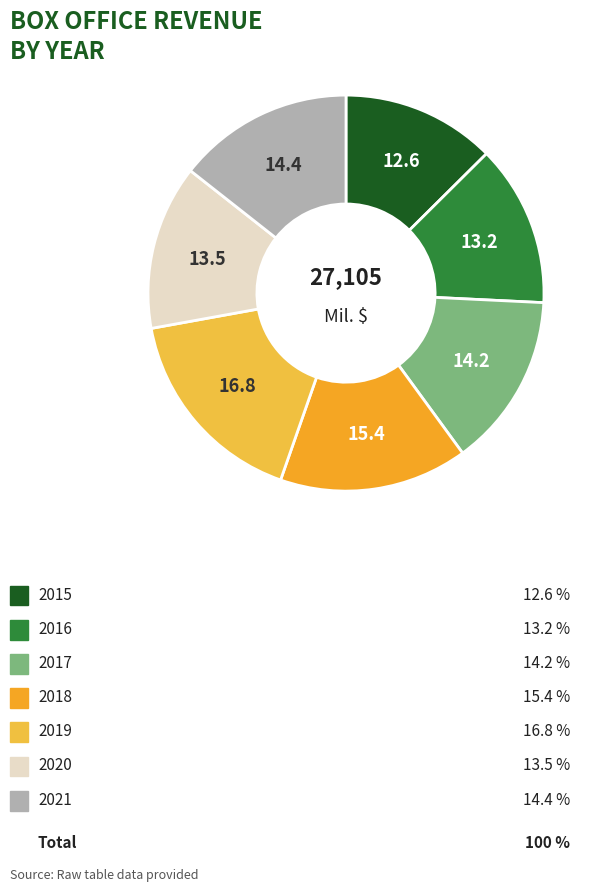

Which slice is the largest?

2019